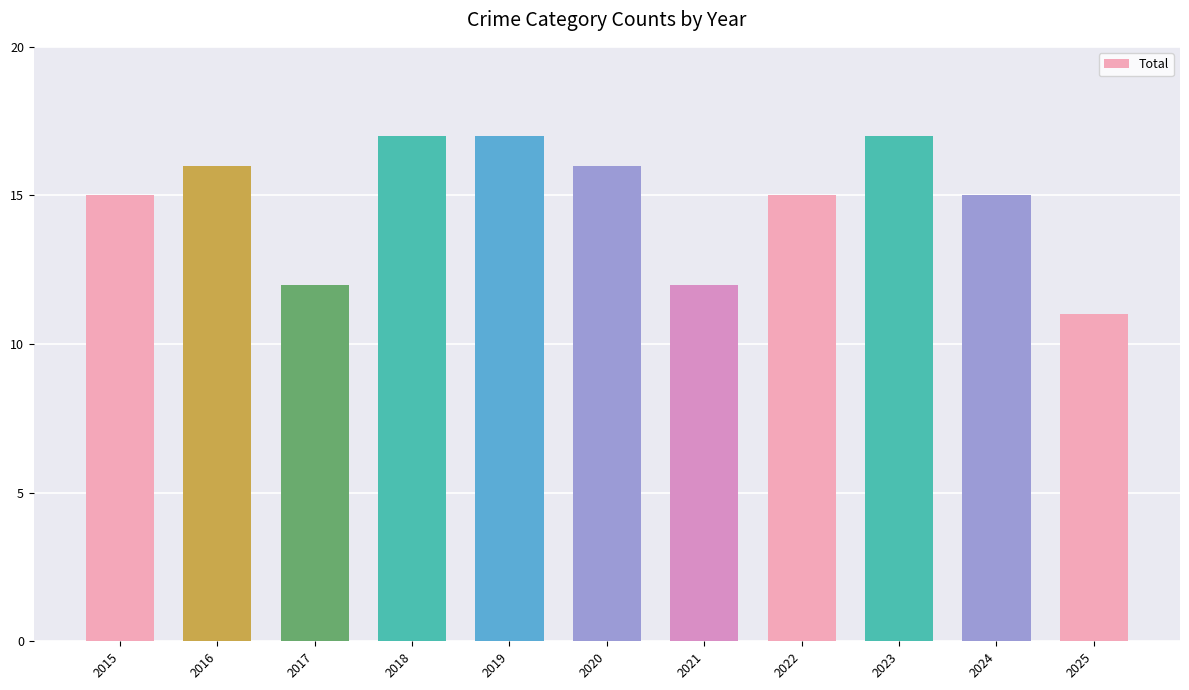

What is the minimum value shown in the chart?

11